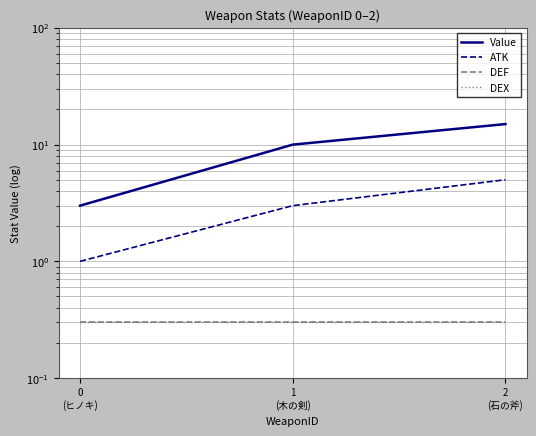

Is it true that Value equals 15.0 at 2
(石の斧)?

True